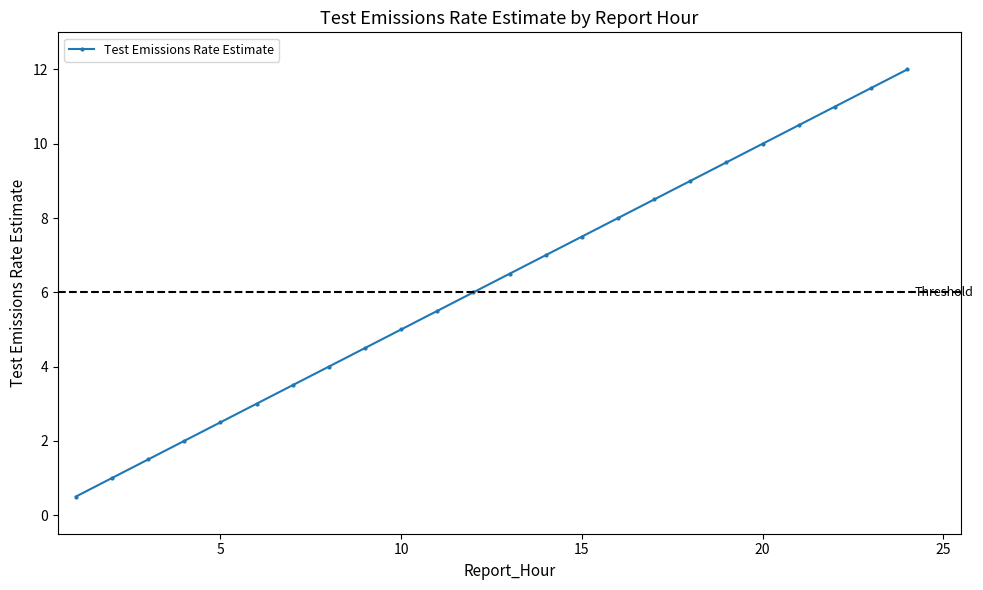

What is the value of the 14th point from the left?

7.0